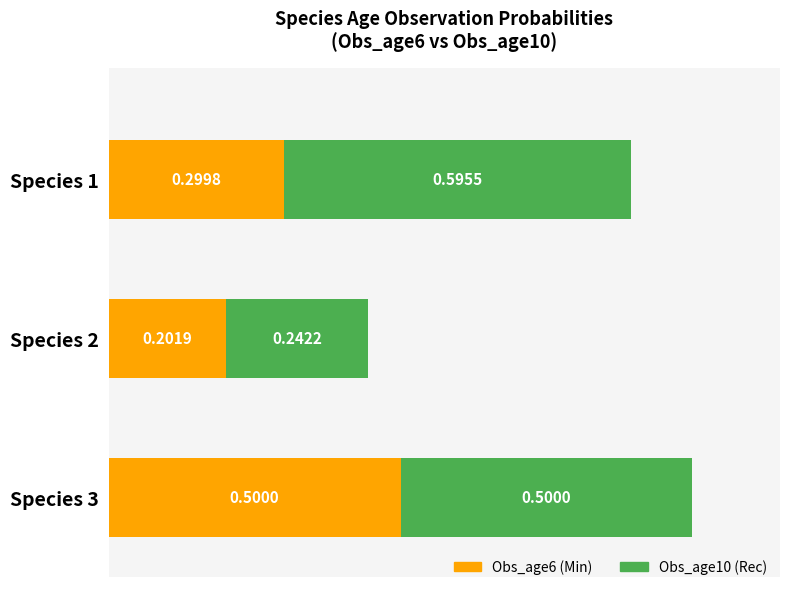

At which category does the chart reach its minimum across all series?

2